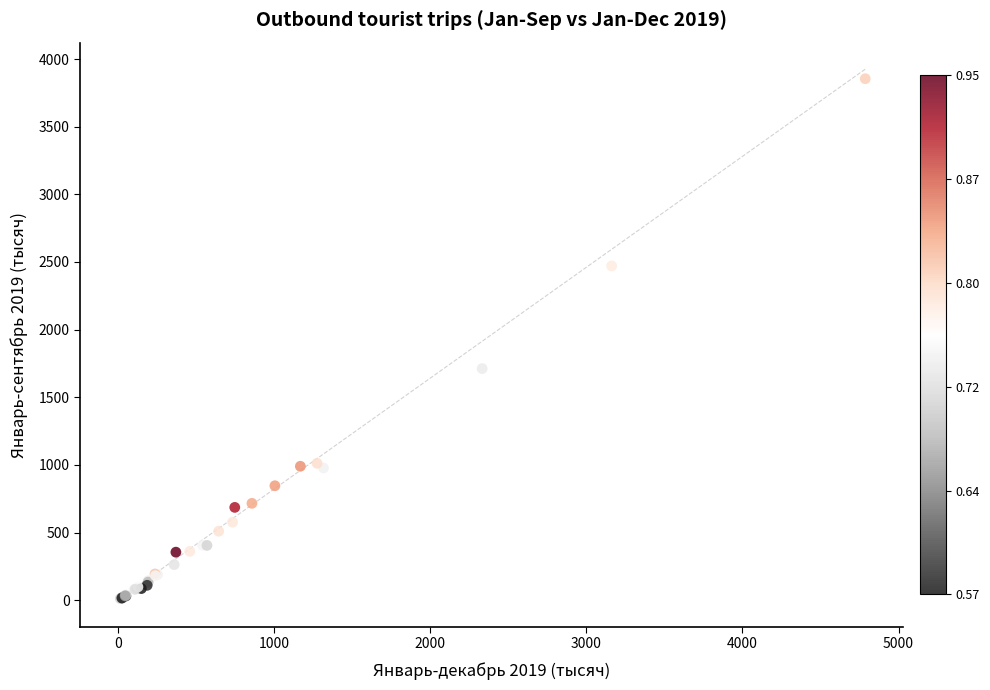

What Y value in the scatter plot is closest to 1933?

1712